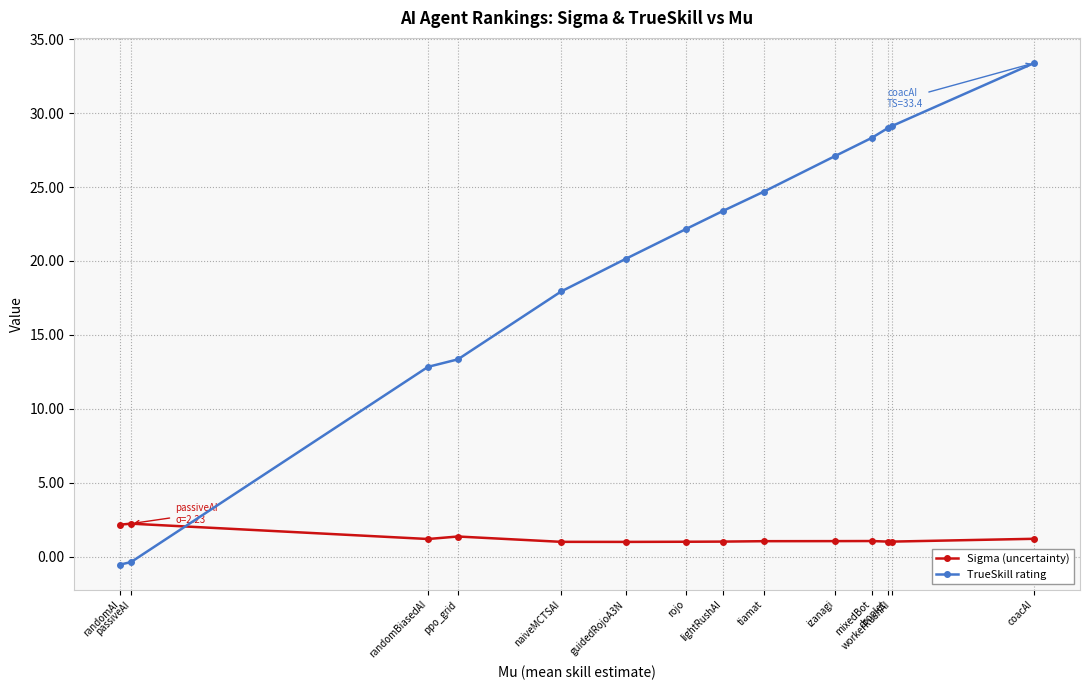

What is the difference between the Sigma (uncertainty) values at ppo_grid and naiveMCTSAI?

0.4